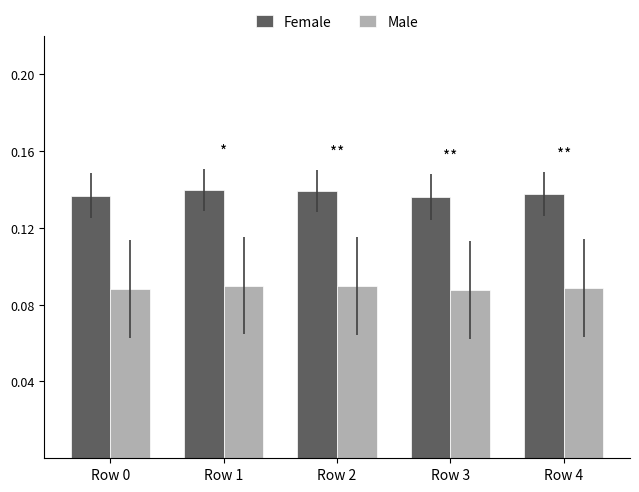

What are all the series names shown in the legend?

Female, Male